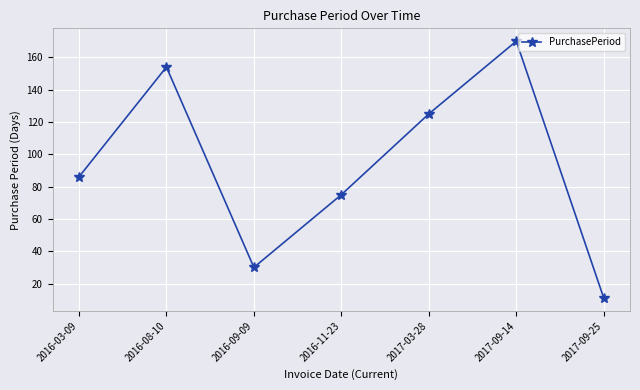

Approximately how many times larger is the value at 2016-09-09 compared to 2016-03-09?

0.3